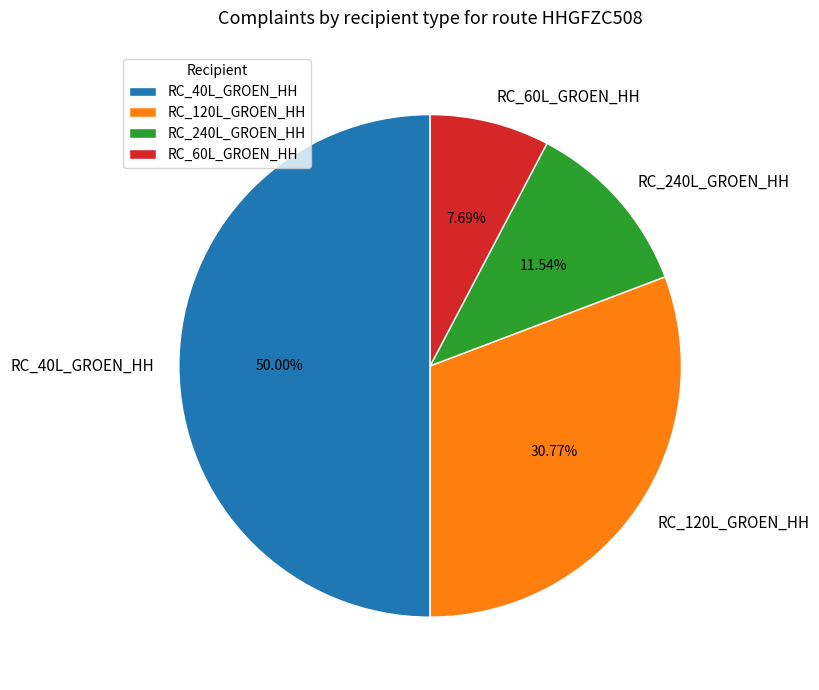

Count the number of slices in the pie.

4